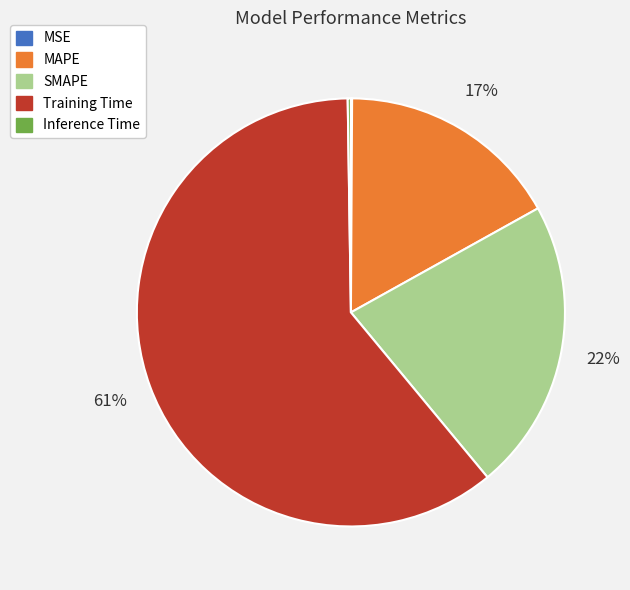

What percentage is the MAPE slice, to the nearest percent?

17%